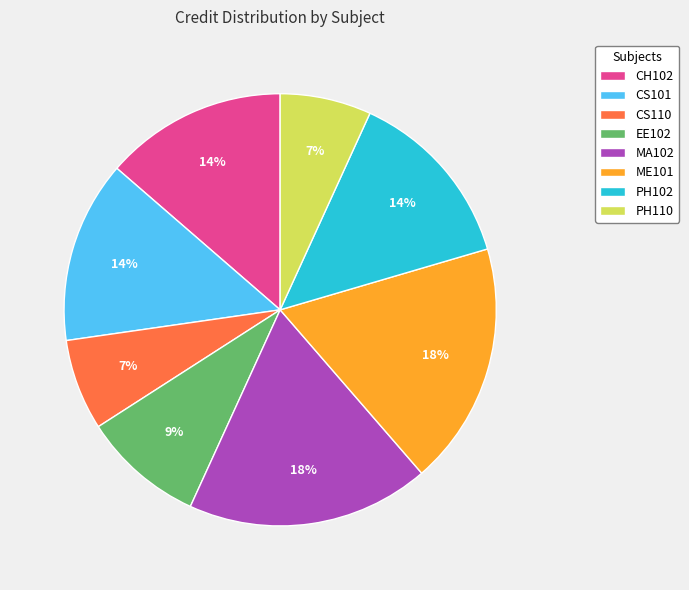

The CH102 slice represents 14% of the pie. True or false?

True